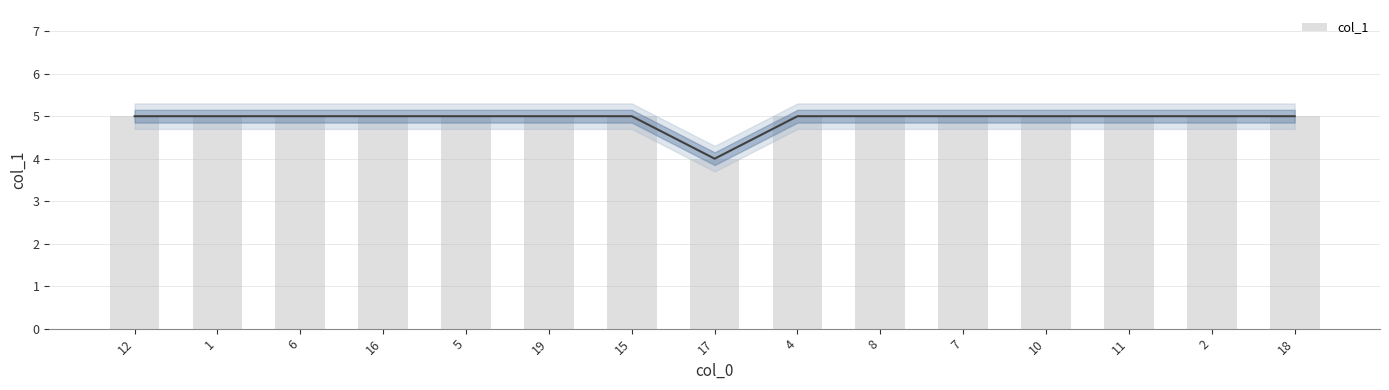

Reading right to left, list all the values displayed in this chart.

18=5	2=5	11=5	10=5	7=5	8=5	4=5	17=4	15=5	19=5	5=5	16=5	6=5	1=5	12=5